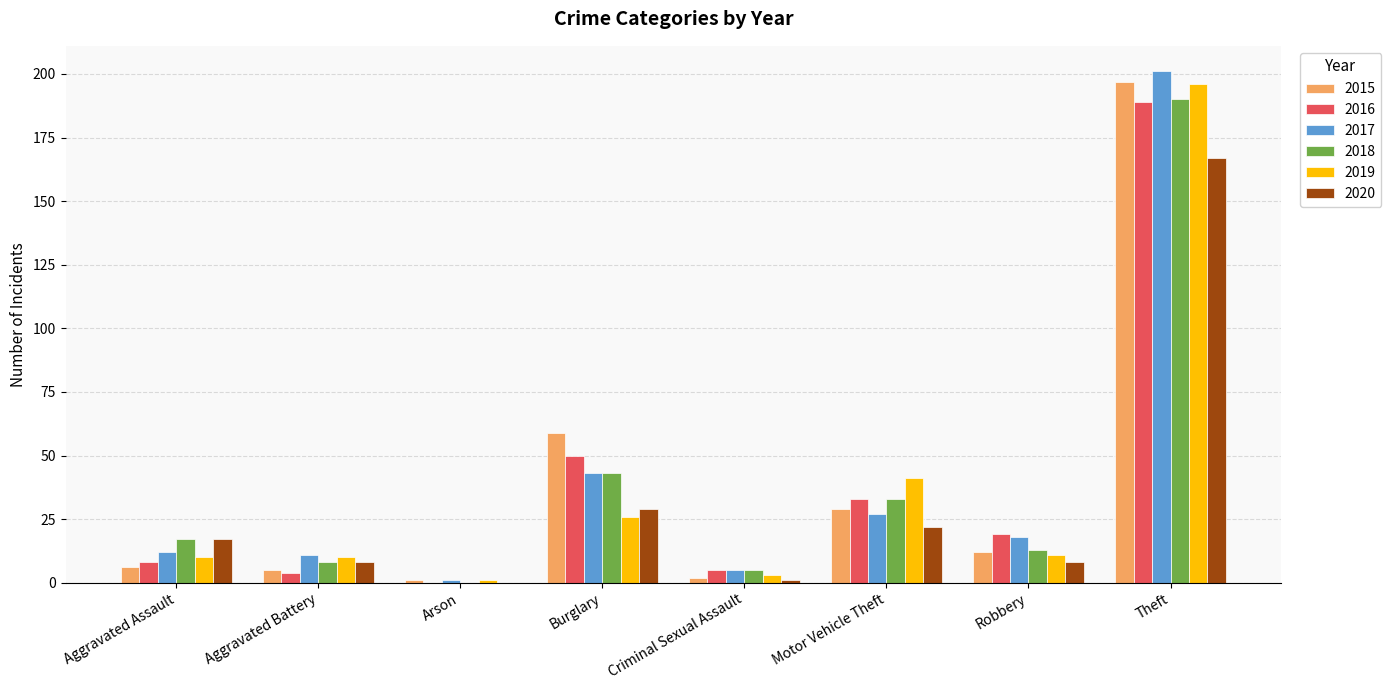

What are all the series names shown in the legend?

2015, 2016, 2017, 2018, 2019, 2020